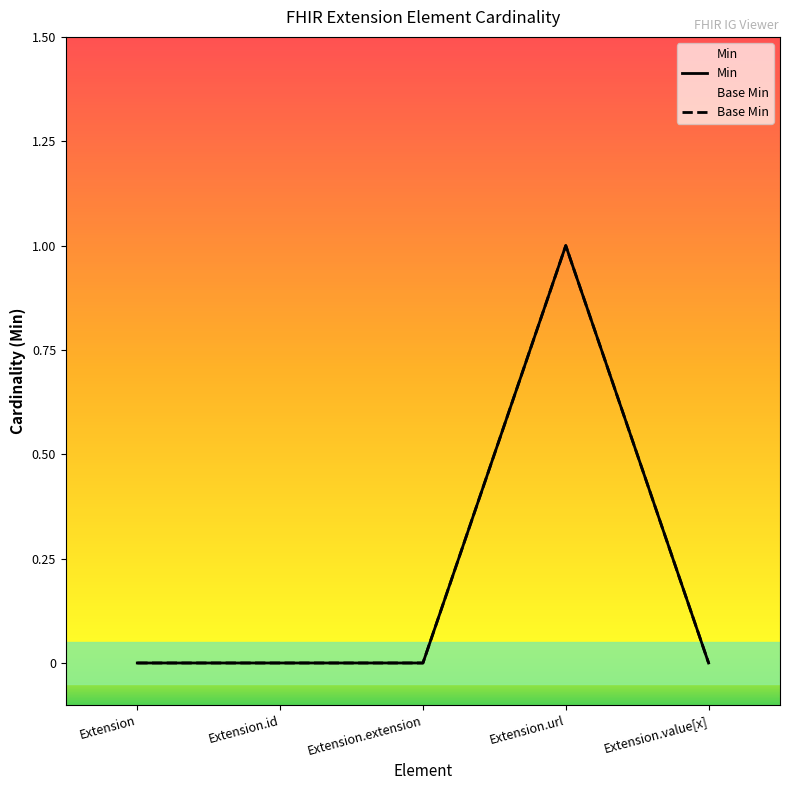

Does the chart have visible grid lines?

No